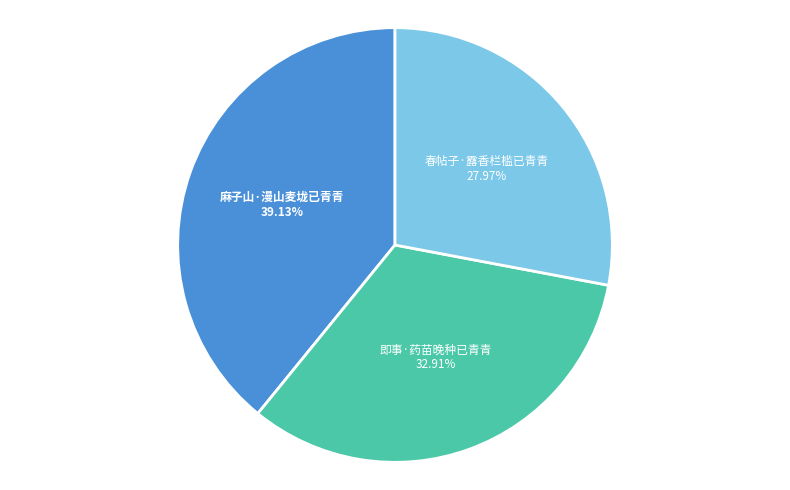

The 麻子山·漫山麦垅已青青 slice represents 48% of the pie. True or false?

False